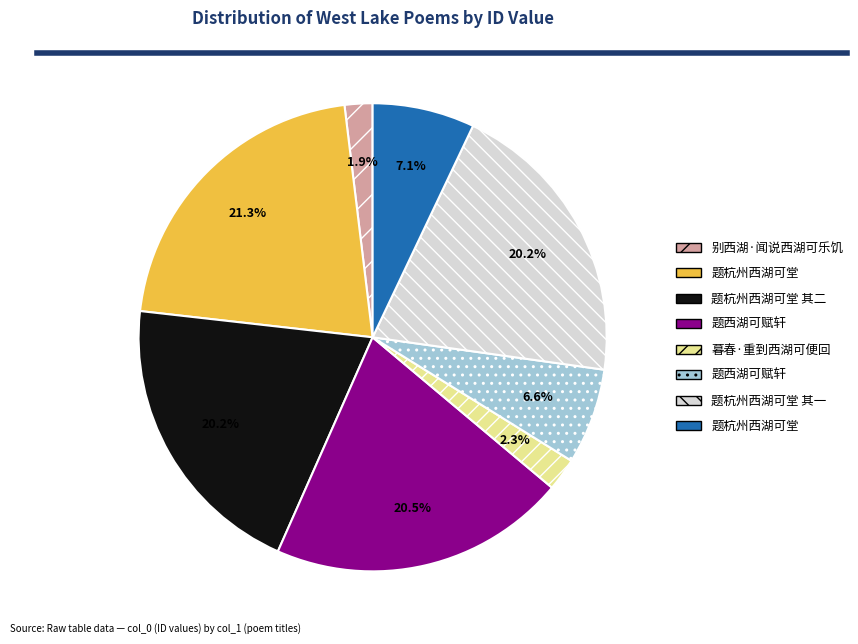

Is there any slice that represents more than half of the pie?

No